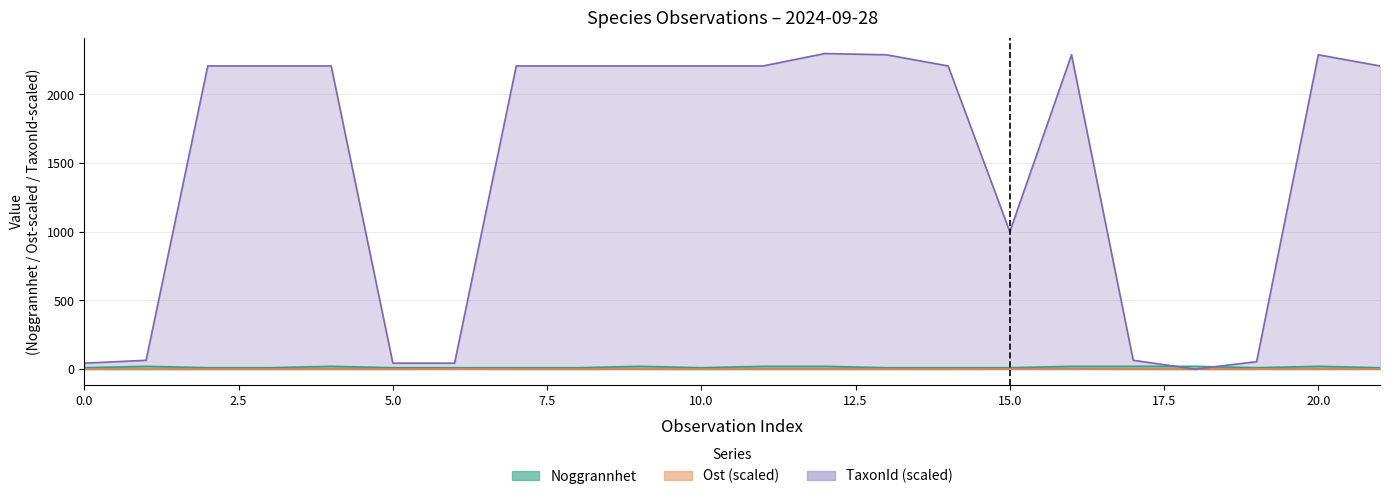

True or false: TaxonId and Ost intersect in this chart.

True